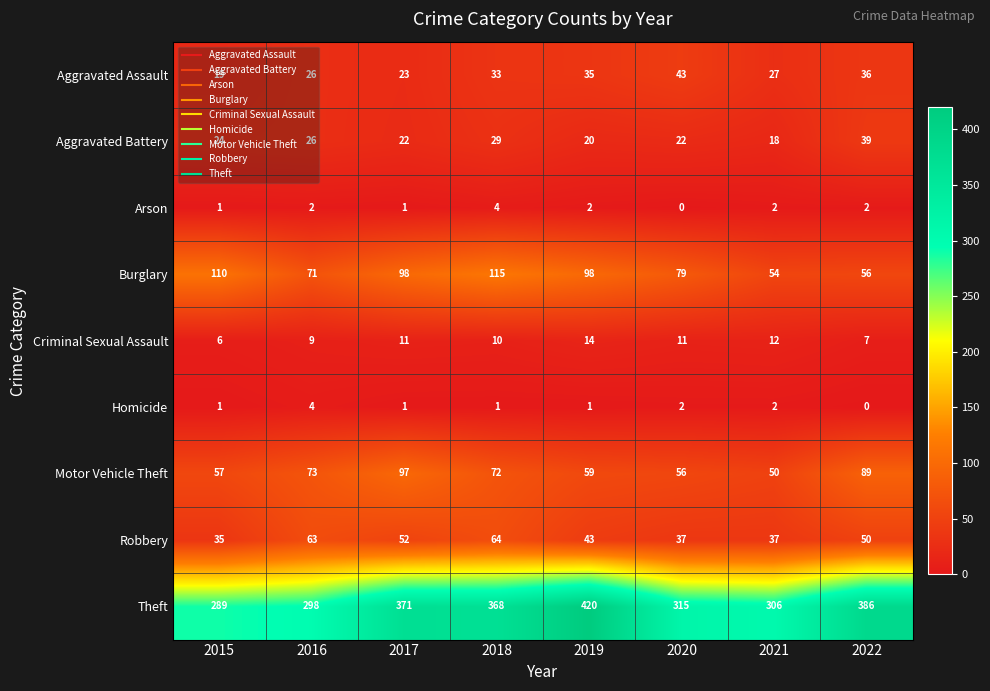

What is the difference between the Aggravated Battery values at 2018 and 2016?

3